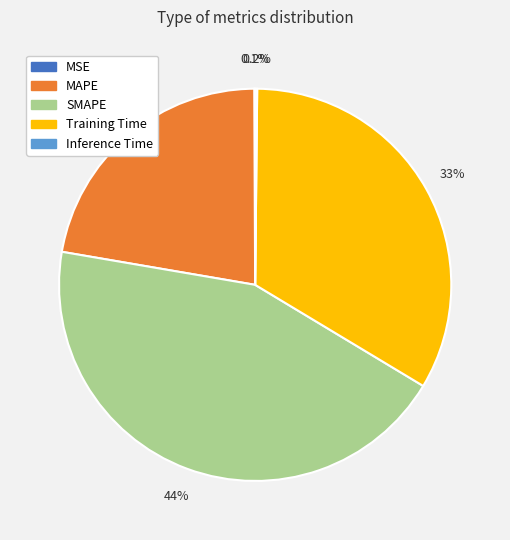

To the nearest percent, what portion does MAPE represent?

22%